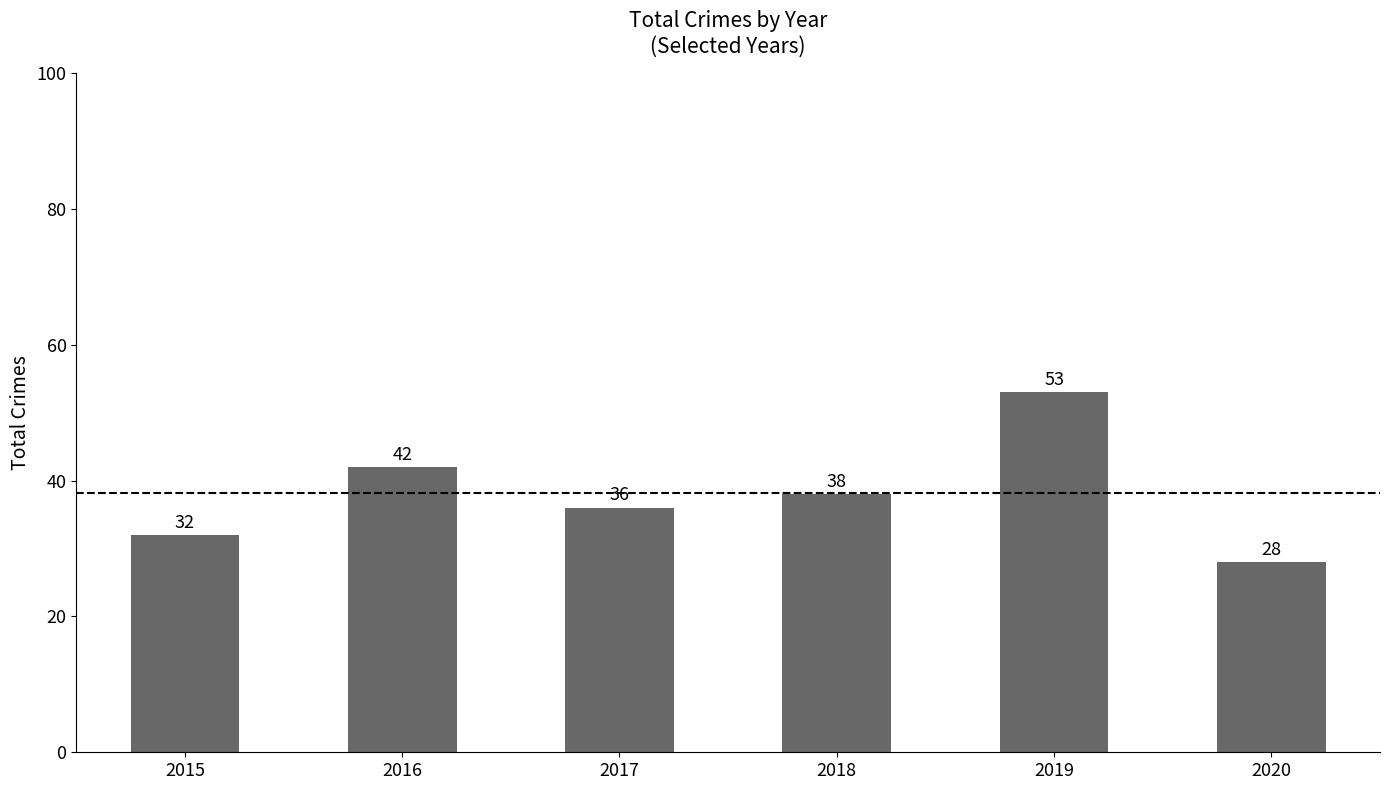

What is the value of the 1st bar from the left?

32